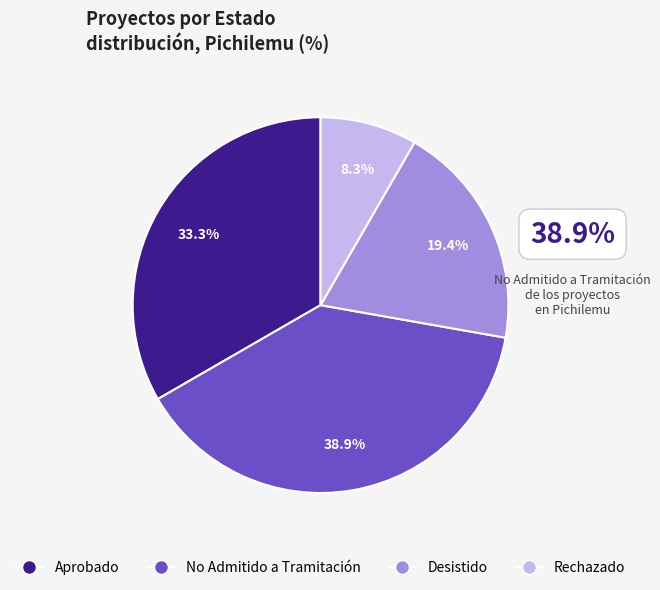

Does any single category account for the majority?

No